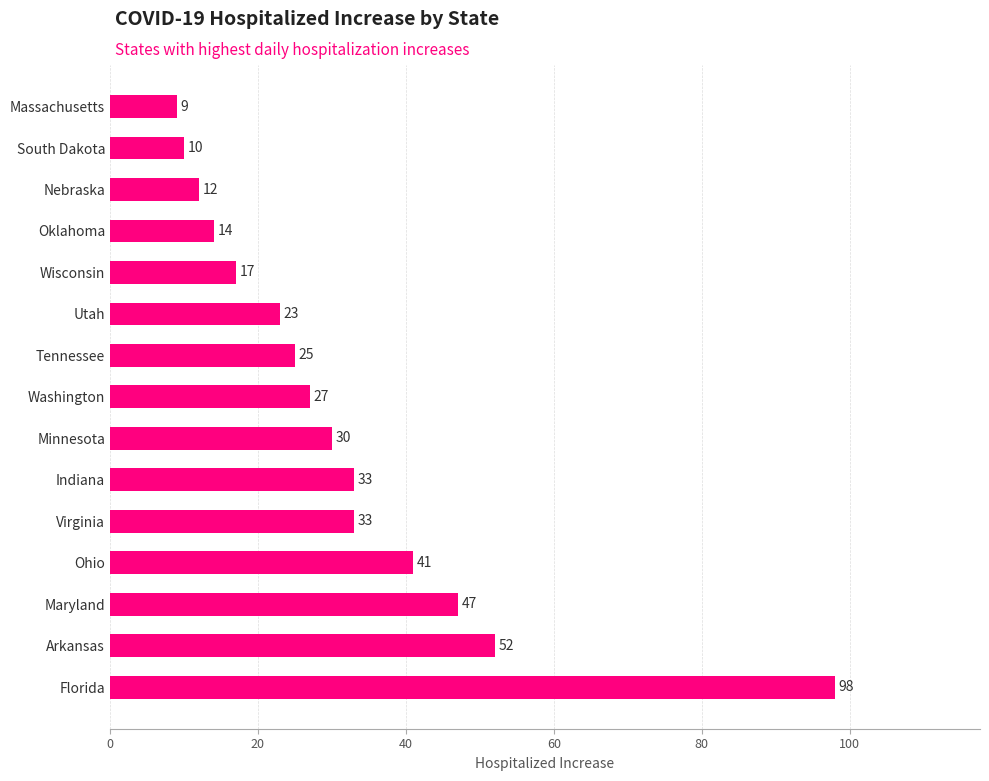

Which category has the lowest value across all series?

Massachusetts